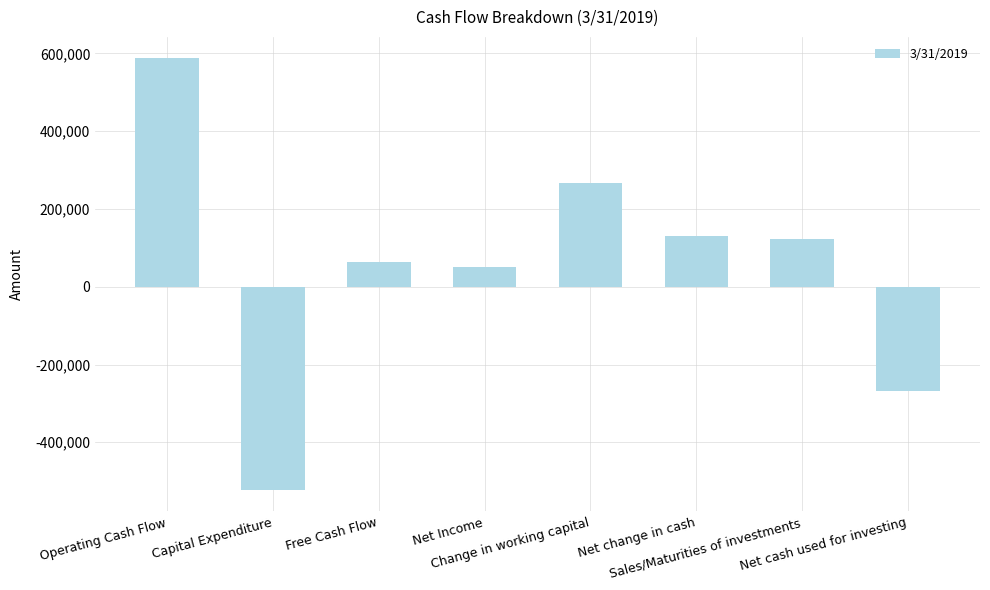

Count the number of categories in the chart.

8